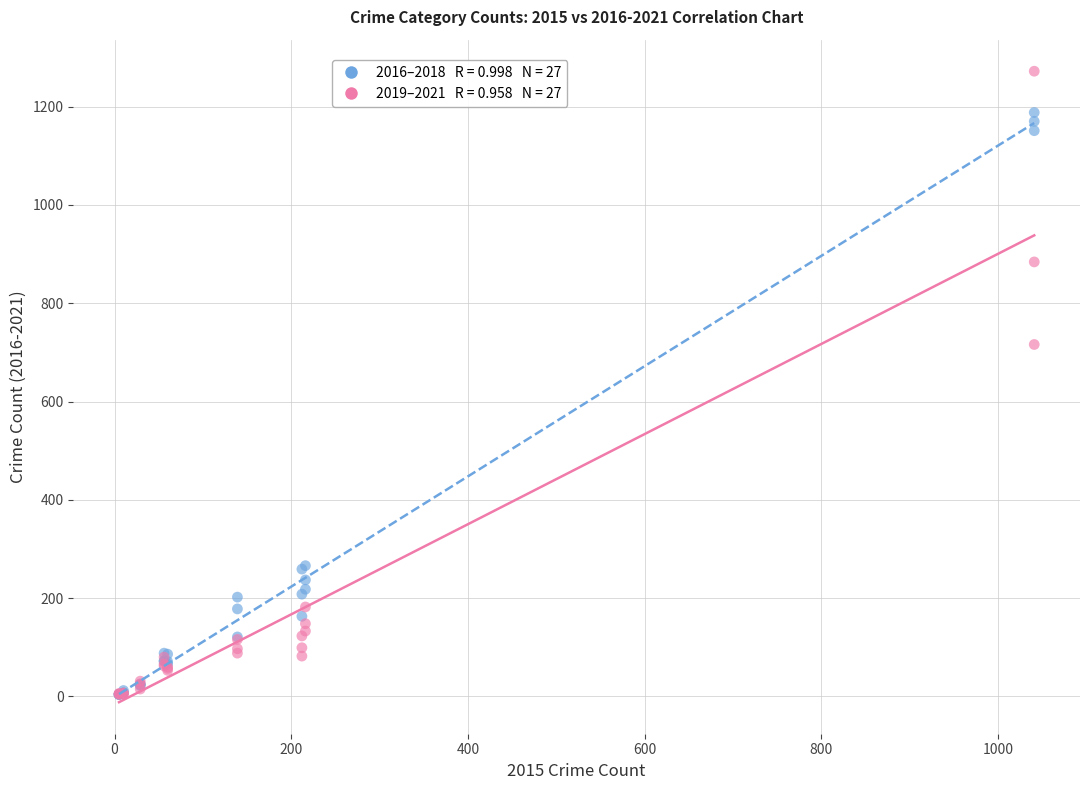

Across all series, what Y value is closest to 638?

716